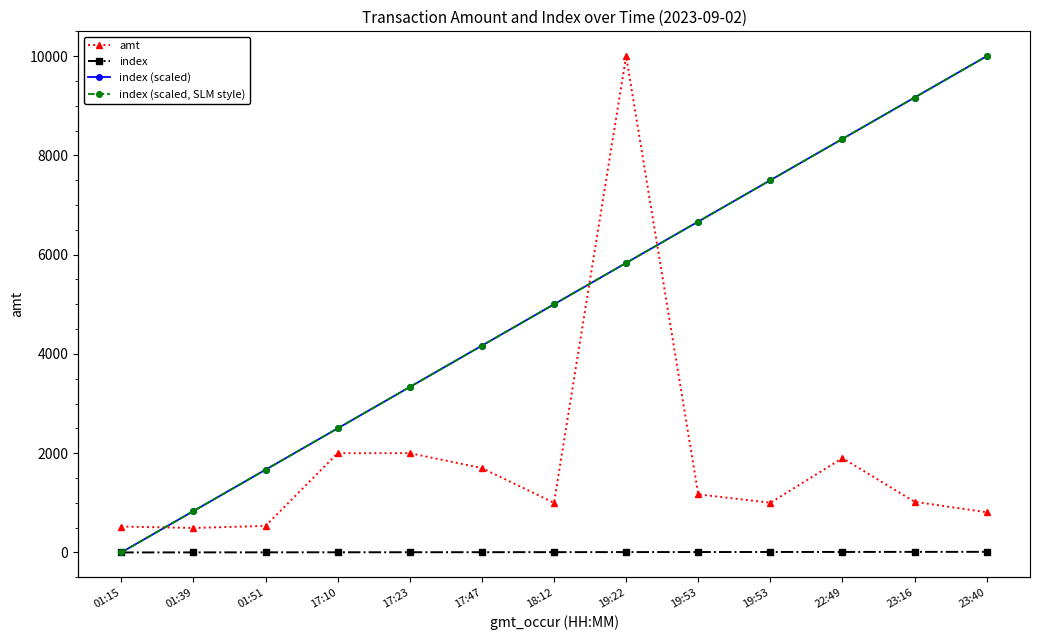

Rank the categories by index (scaled) value from highest to lowest.

23:40, 23:16, 22:49, 19:53, 19:53, 19:22, 18:12, 17:47, 17:23, 17:10, 01:51, 01:39, 01:15